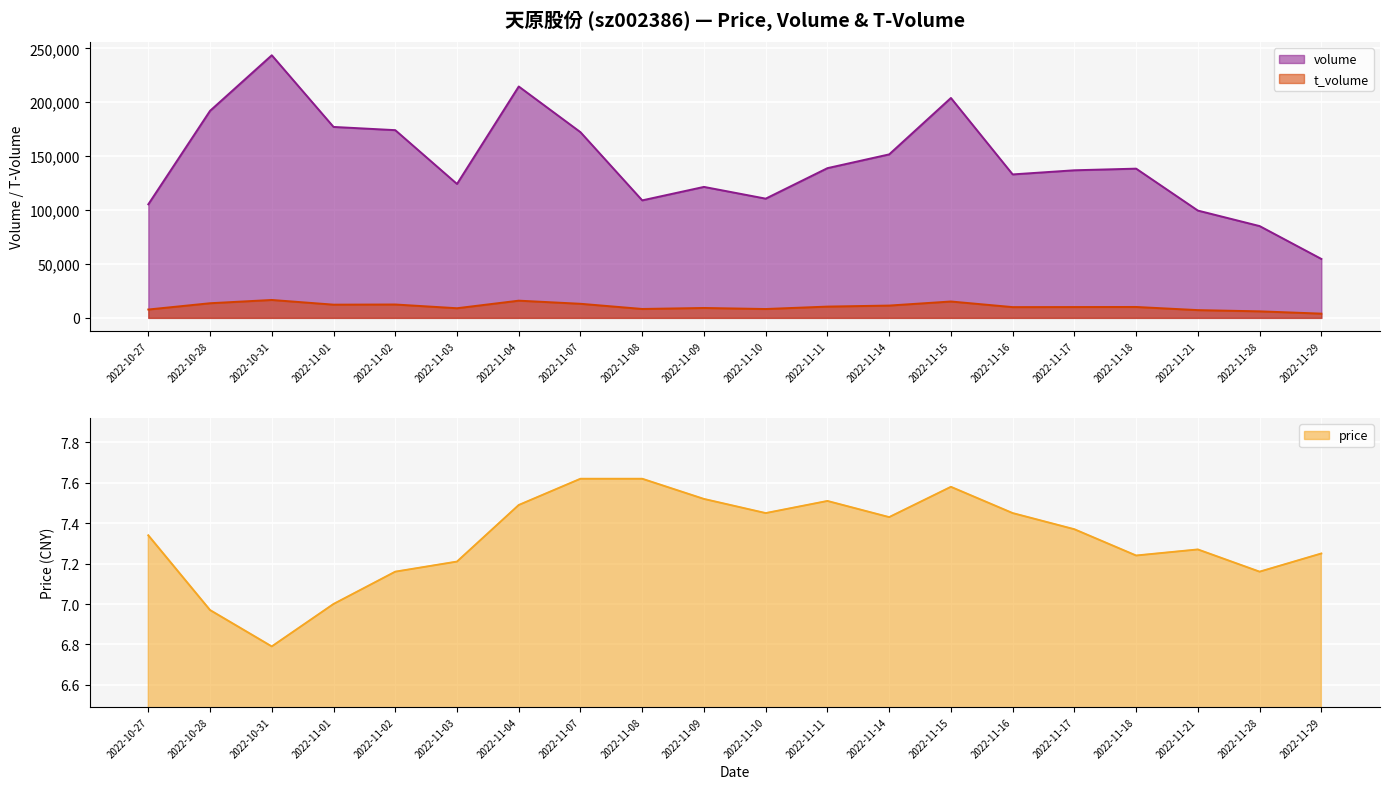

List the labels in order of volume value, largest first.

2022-10-31, 2022-11-04, 2022-11-15, 2022-10-28, 2022-11-01, 2022-11-02, 2022-11-07, 2022-11-14, 2022-11-11, 2022-11-18, 2022-11-17, 2022-11-16, 2022-11-03, 2022-11-09, 2022-11-10, 2022-11-08, 2022-10-27, 2022-11-21, 2022-11-28, 2022-11-29